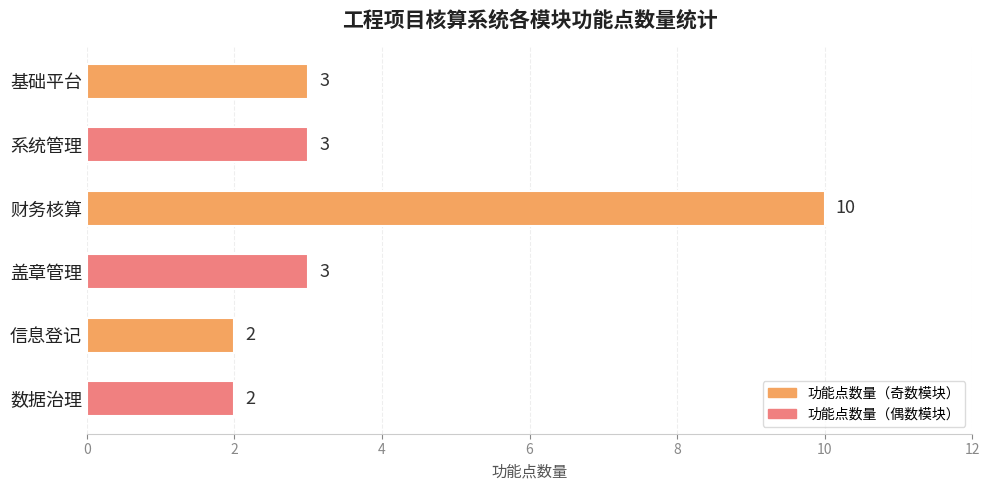

Read the value at 财务核算.

10